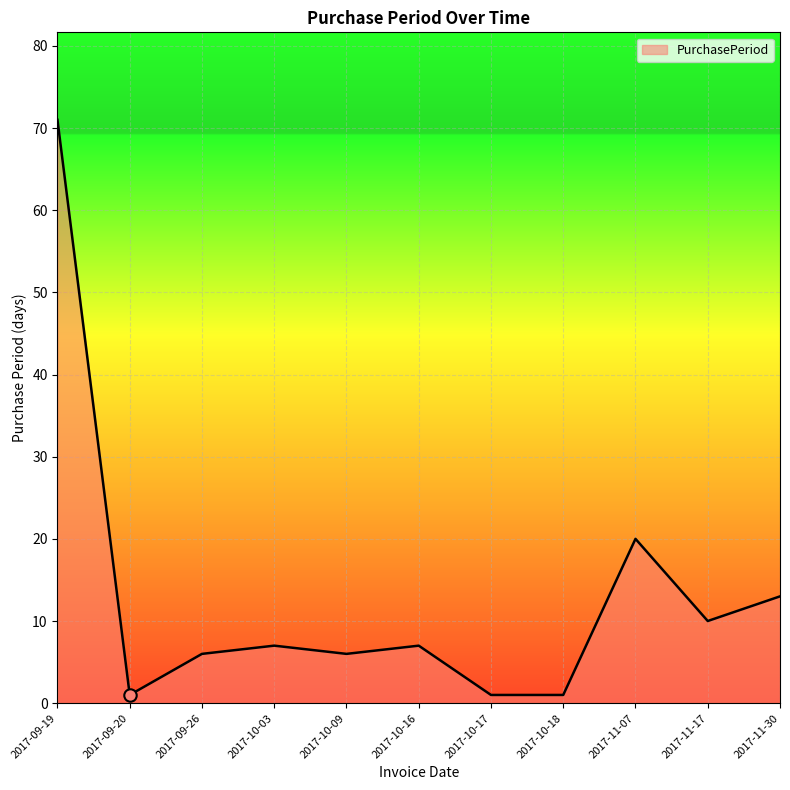

Between 2017-10-18 and 2017-09-19, which is larger?

2017-09-19